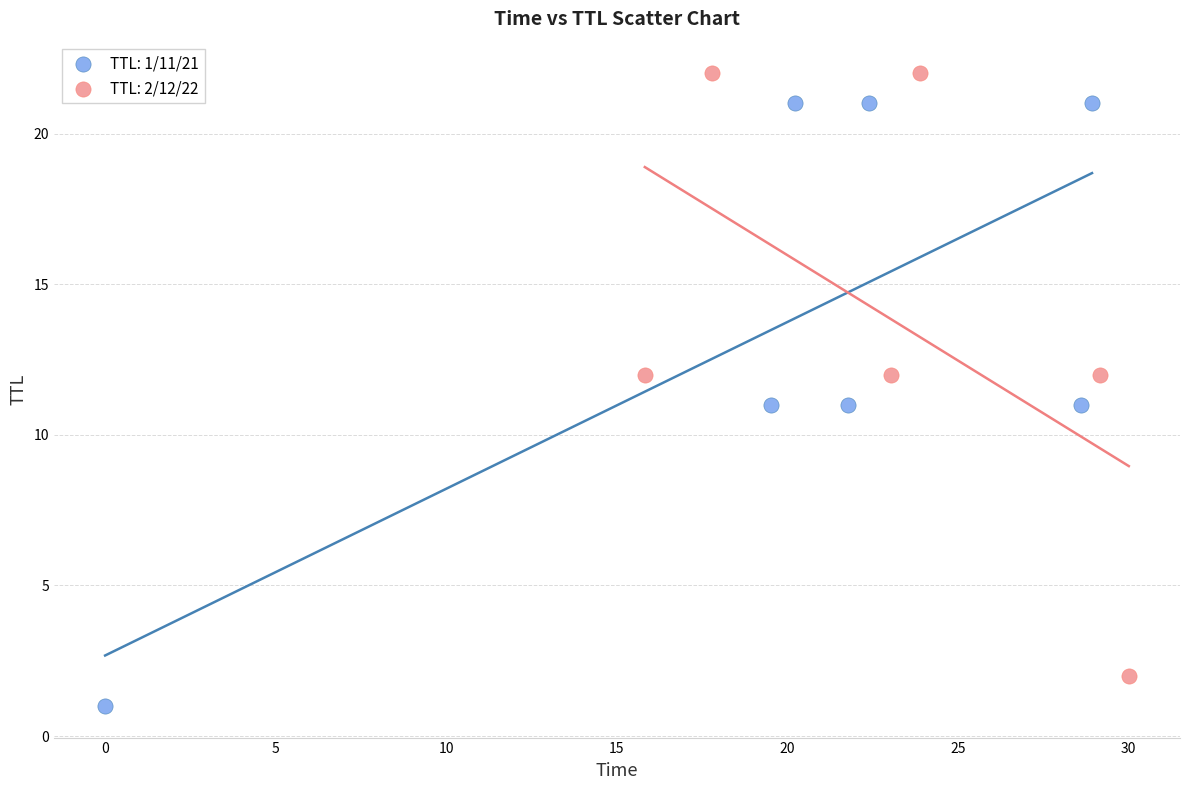

Which series reaches the minimum Y coordinate?

TTL: 1/11/21